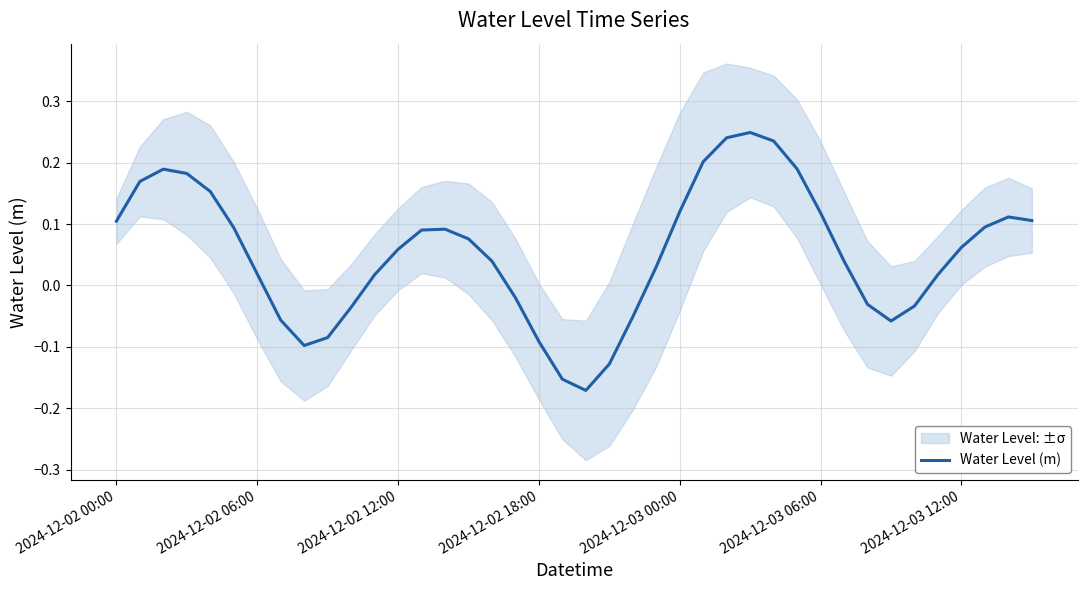

Reading left to right, what are all the values shown in this chart?

0.1	0.2	0.2	0.2	0.2	0.1	0.0	-0.1	-0.1	-0.1	-0.0	0.0	0.1	0.1	0.1	0.1	0.0	-0.0	-0.1	-0.2	-0.2	-0.1	-0.1	0.0	0.1	0.2	0.2	0.2	0.2	0.2	0.1	0.0	-0.0	-0.1	-0.0	0.0	0.1	0.1	0.1	0.1